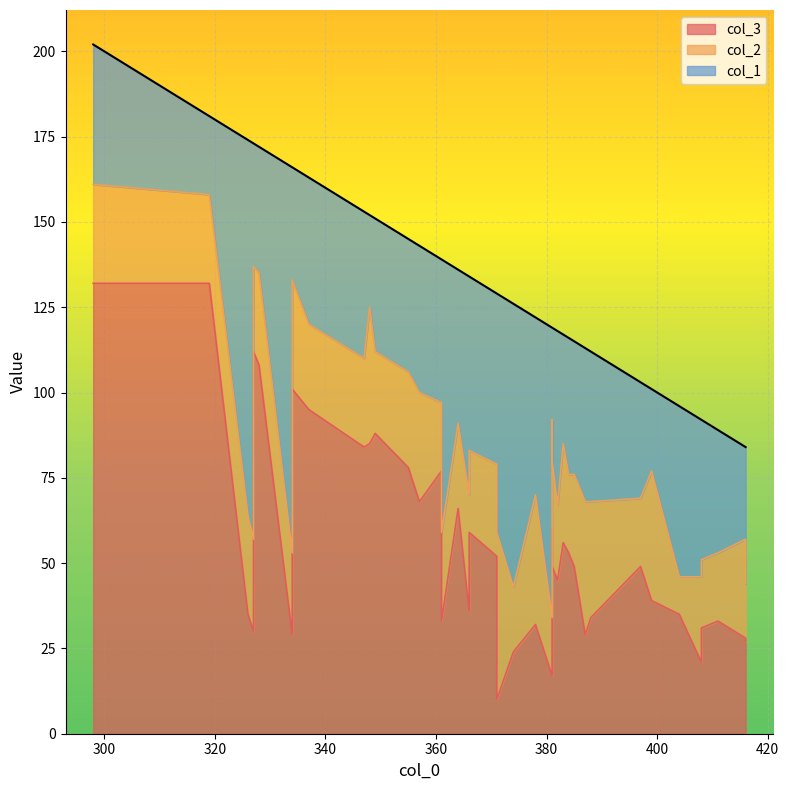

What is the spread (max minus min) of values at 411?

16